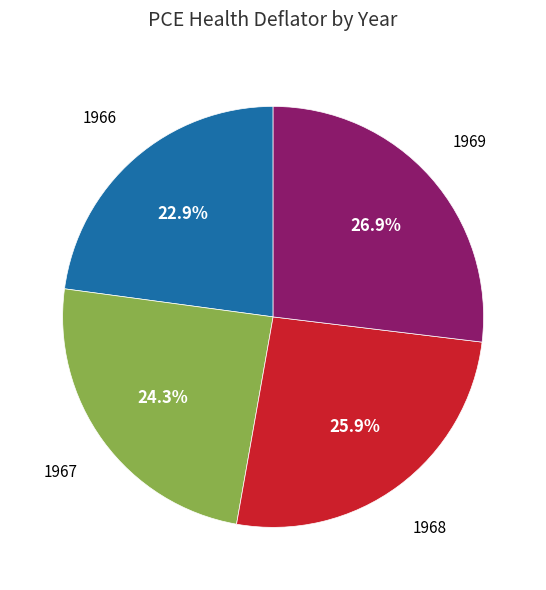

How many slices are in this pie chart?

4